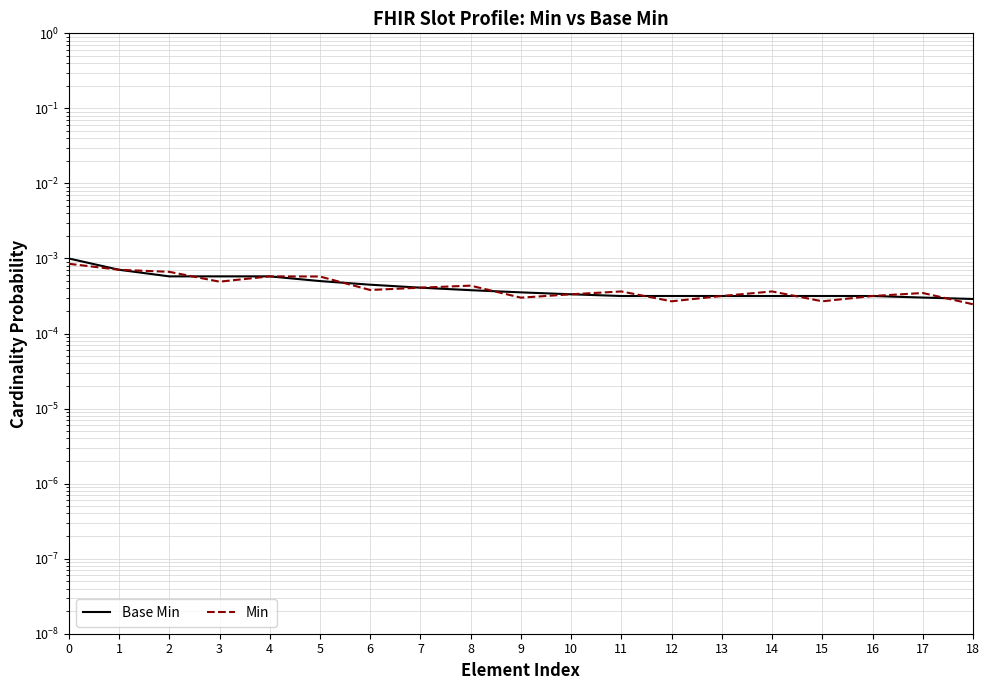

Is the value of Min at 17 greater than the value of Base Min at 4?

No